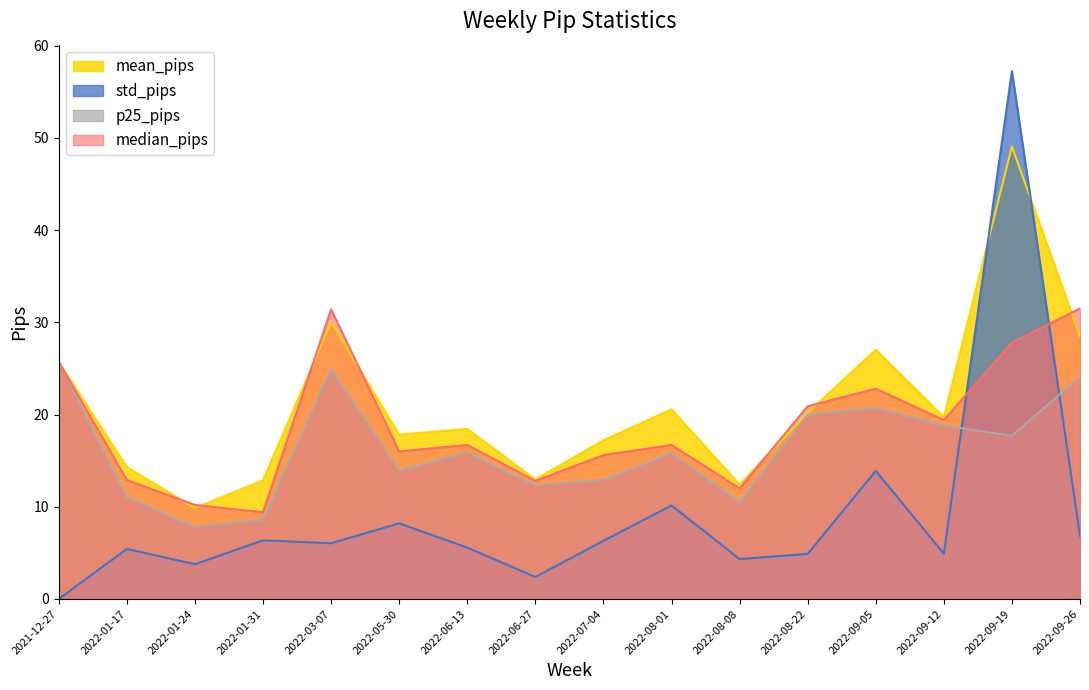

Is the value of p25_pips at 2022-06-27 greater than the value of mean_pips at 2022-08-01?

No